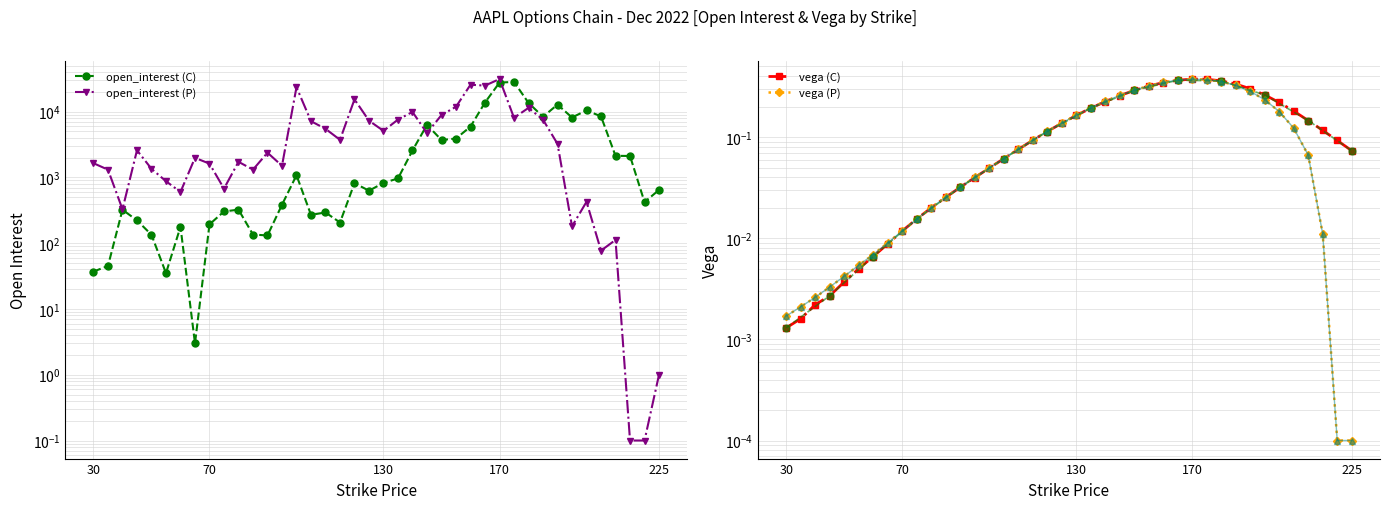

The value of open_interest (C) at 21 is 313.6. True or false?

False